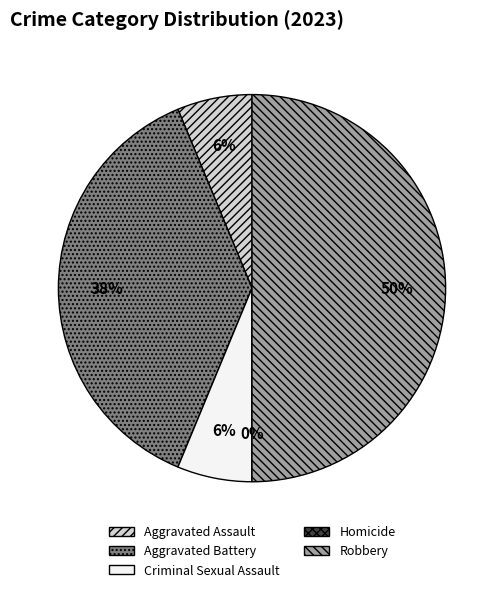

The Aggravated Assault slice represents 6% of the pie. True or false?

True